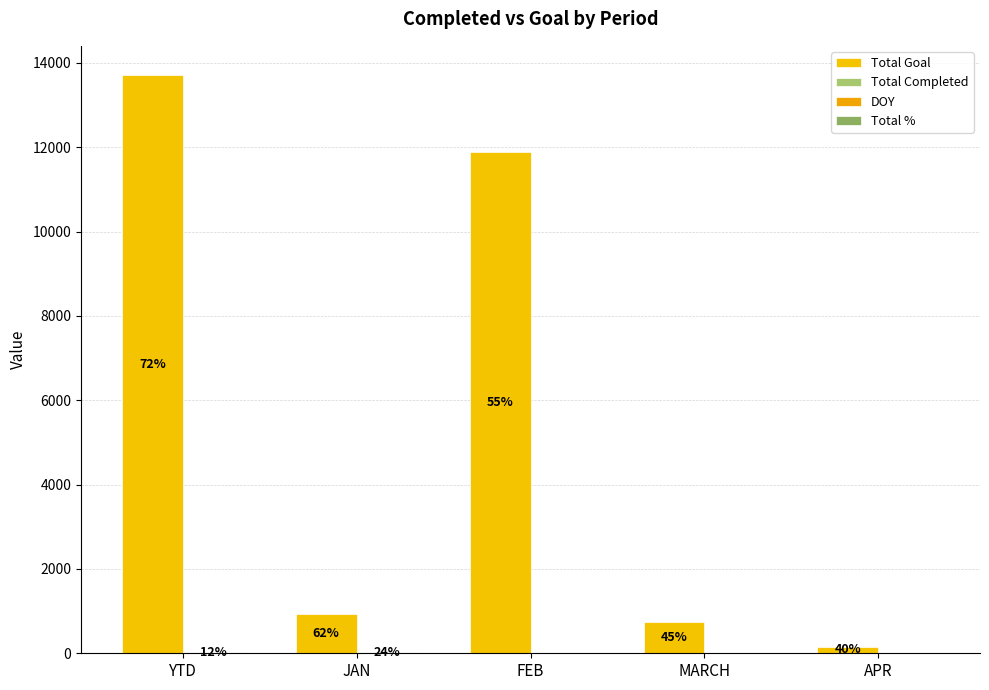

Reading left to right, transcribe all the data shown in this chart.

Total Goal: YTD=13721	JAN=921	FEB=11888	MARCH=753	APR=159
Total Completed: YTD=23	JAN=23	FEB=0	MARCH=0	APR=0
DOY: YTD=15	JAN=15	FEB=0	MARCH=0	APR=0
Total %: YTD=1	JAN=1	FEB=1	MARCH=1	APR=1